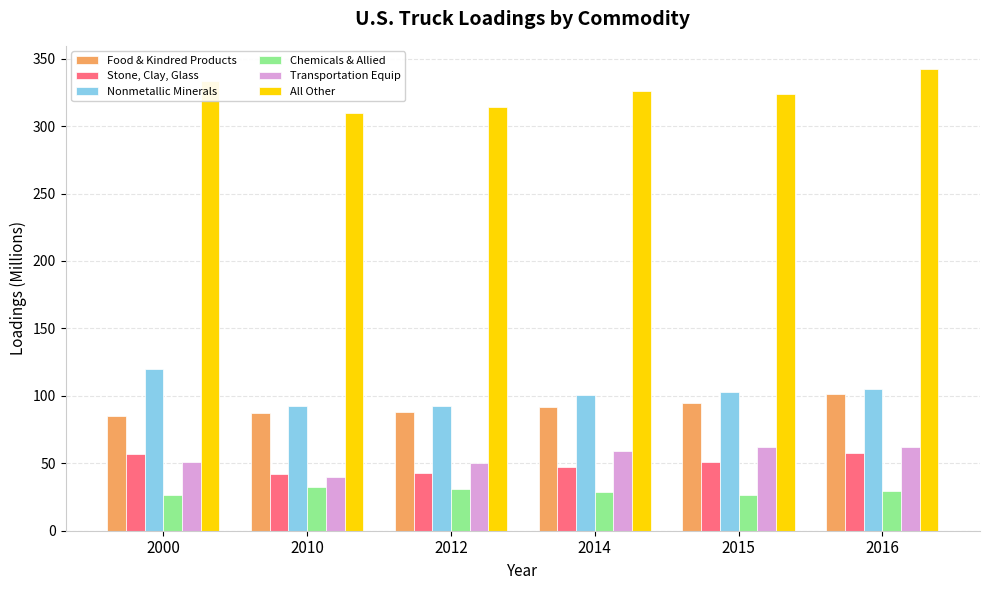

At which category is the sum across all series the highest?

2016